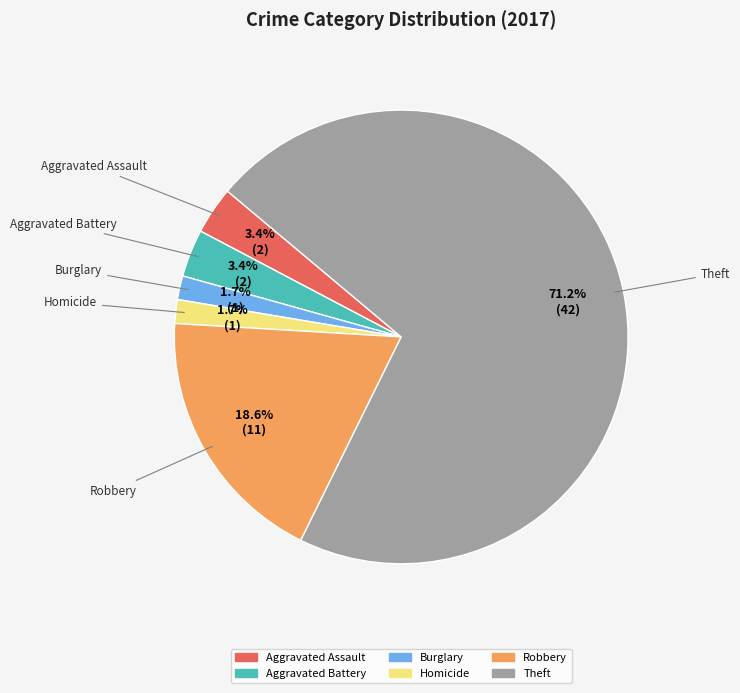

Is there a majority slice in this chart?

Yes